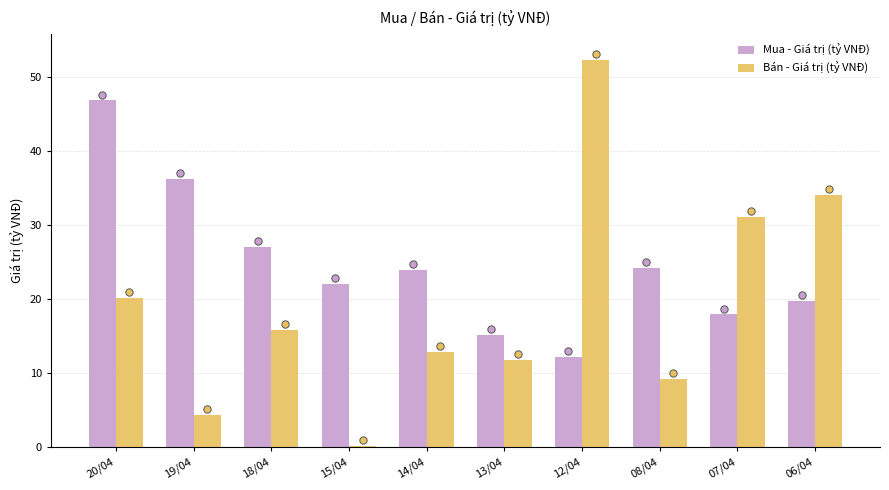

Which series contains the highest Y value?

Bán - Giá trị (tỷ VNĐ)